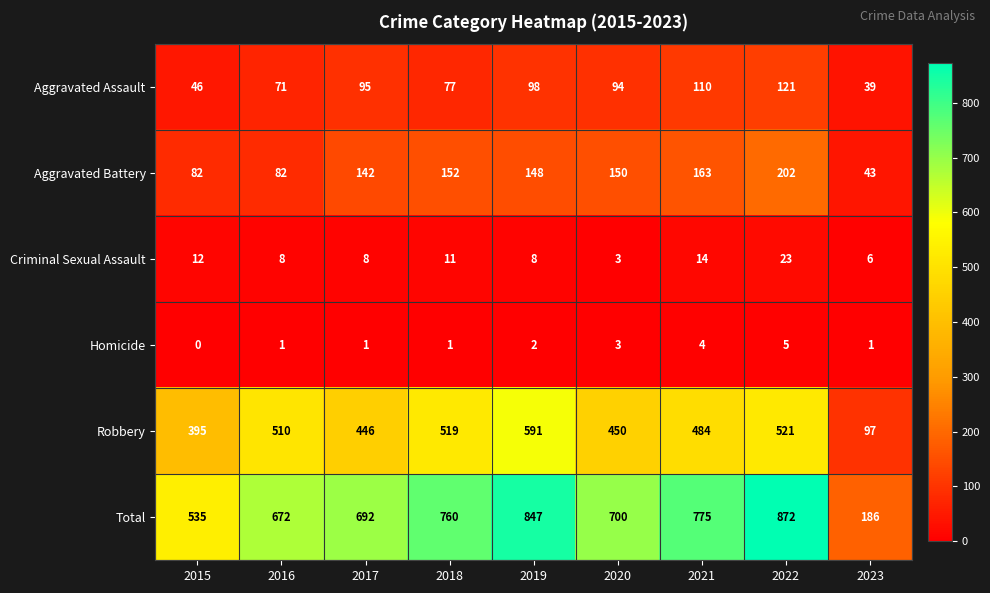

List the series in order of their peak value, lowest first.

Homicide, Criminal Sexual Assault, Aggravated Assault, Aggravated Battery, Robbery, Total